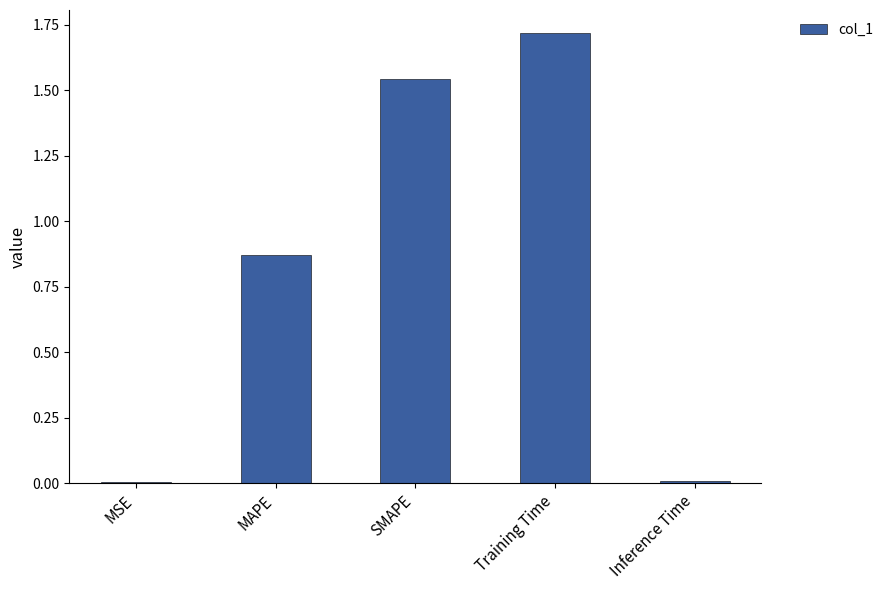

What is the sum of all values?

4.1